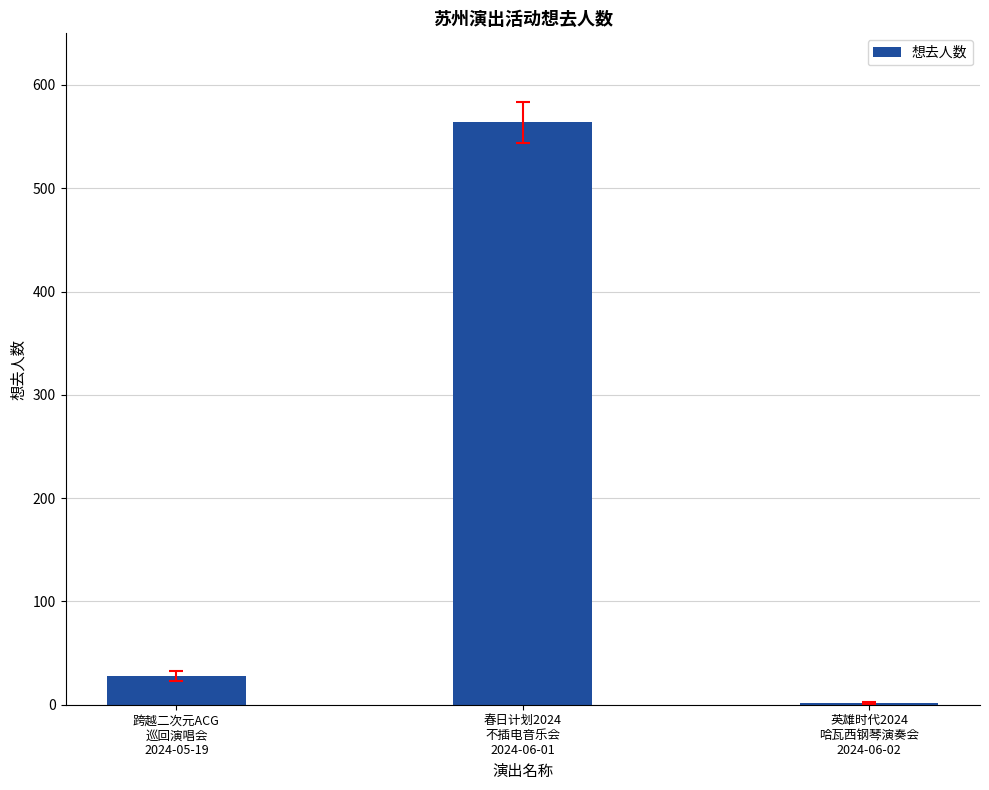

At which category does the chart reach its peak across all series?

春日计划2024
不插电音乐会
2024-06-01